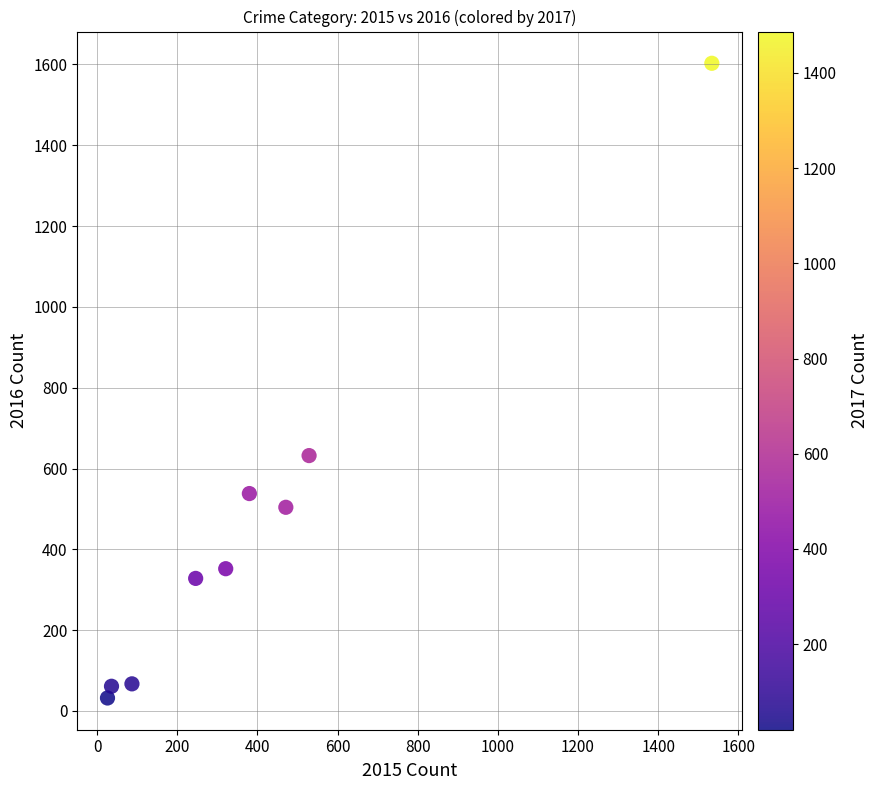

What Y value in the scatter plot is closest to 817?

632